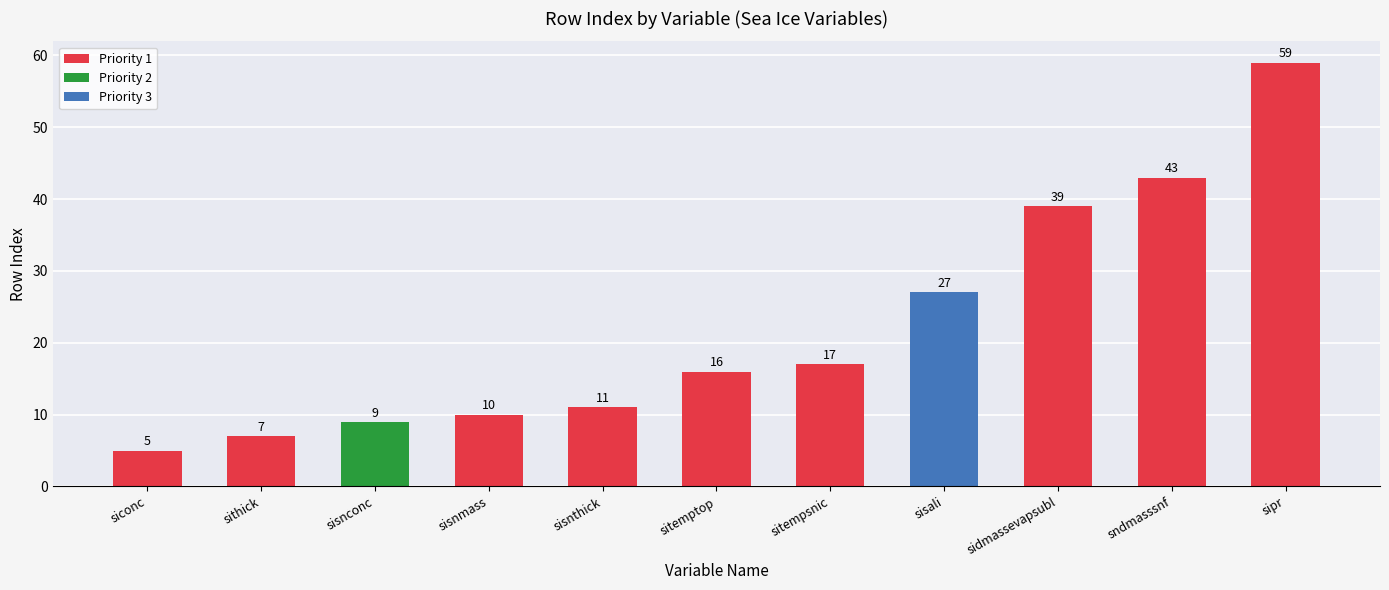

How many bars are there in total?

11